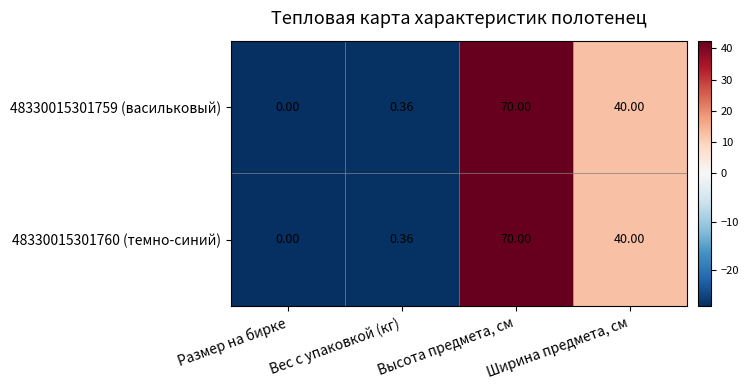

Which category has the lowest value in the 48330015301760 (темно-синий) series?

Размер на бирке